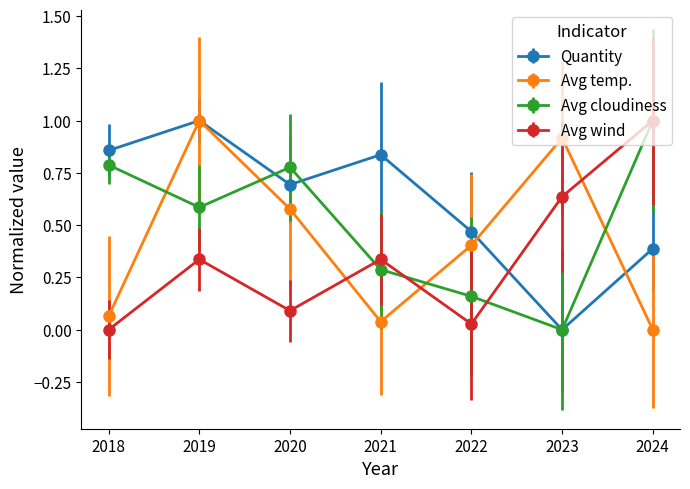

How many data points in Quantity are above 0?

6